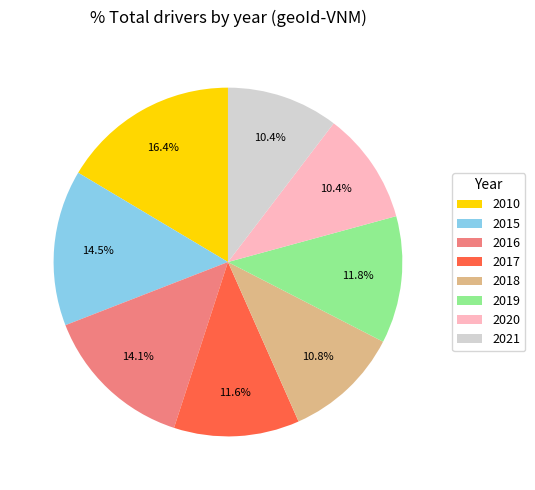

How many segments does this pie chart have?

8